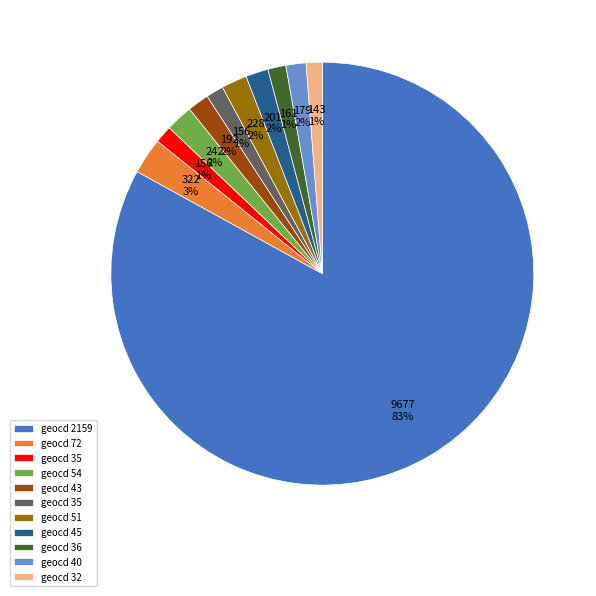

Is there any slice that represents more than half of the pie?

Yes